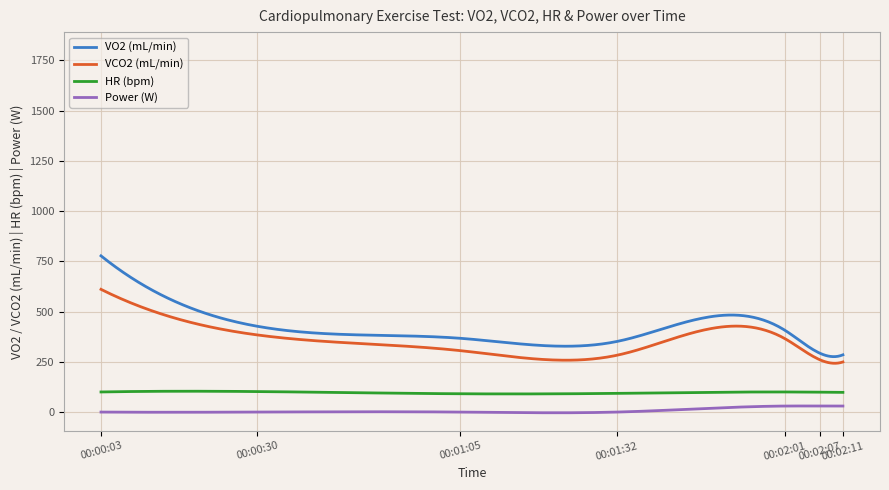

At how many categories does at least one series exceed 452?

10